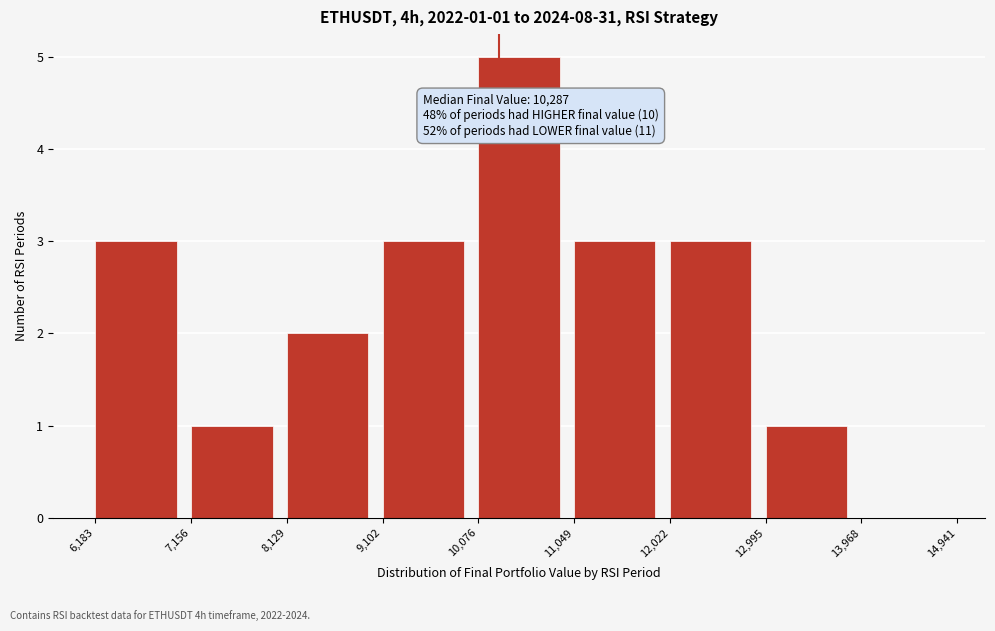

Which range on the x-axis has the tallest bar?

10,076 to 11,049